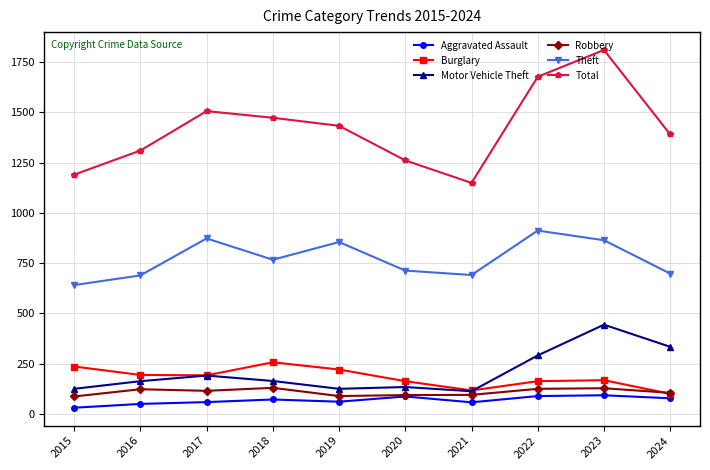

At which category does the chart reach its minimum across all series?

2015